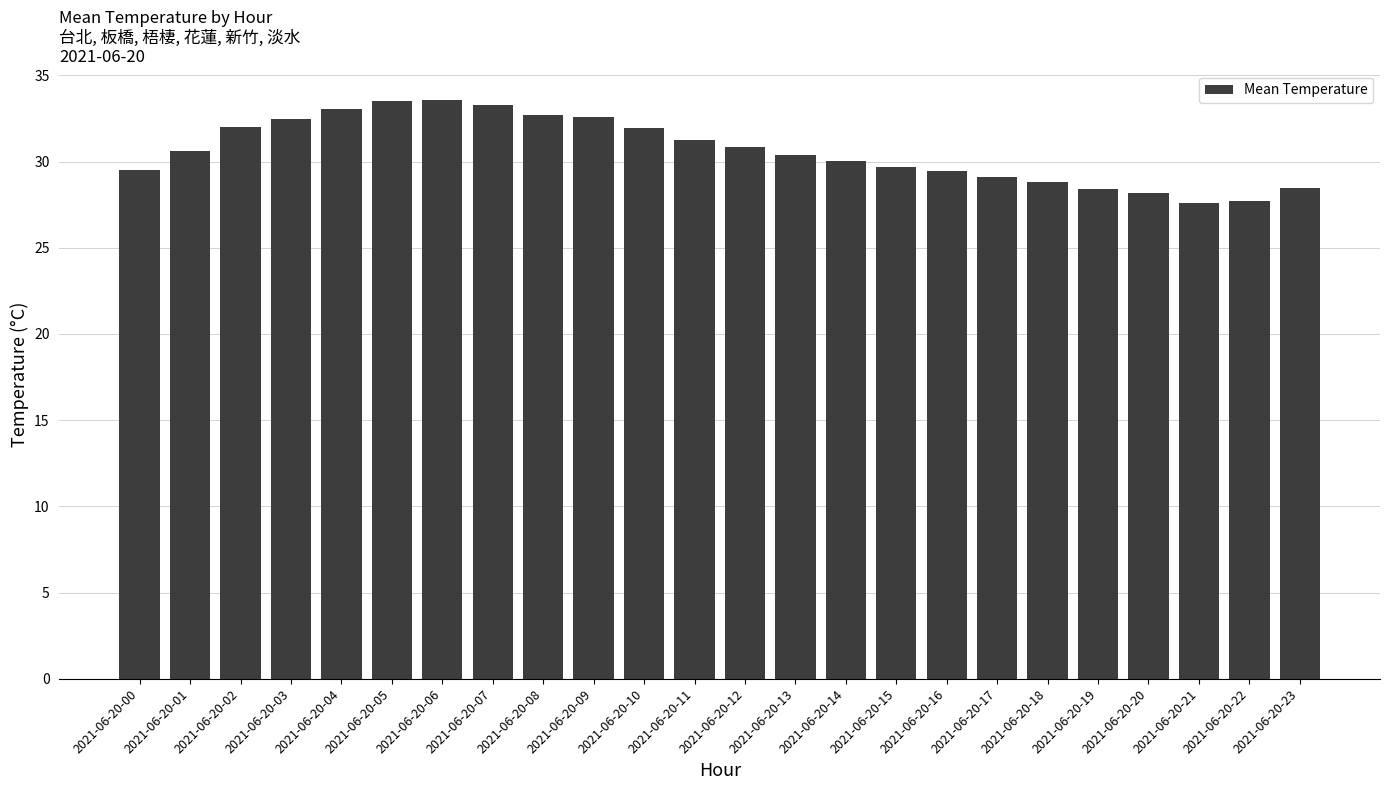

How many series are shown in this chart?

1